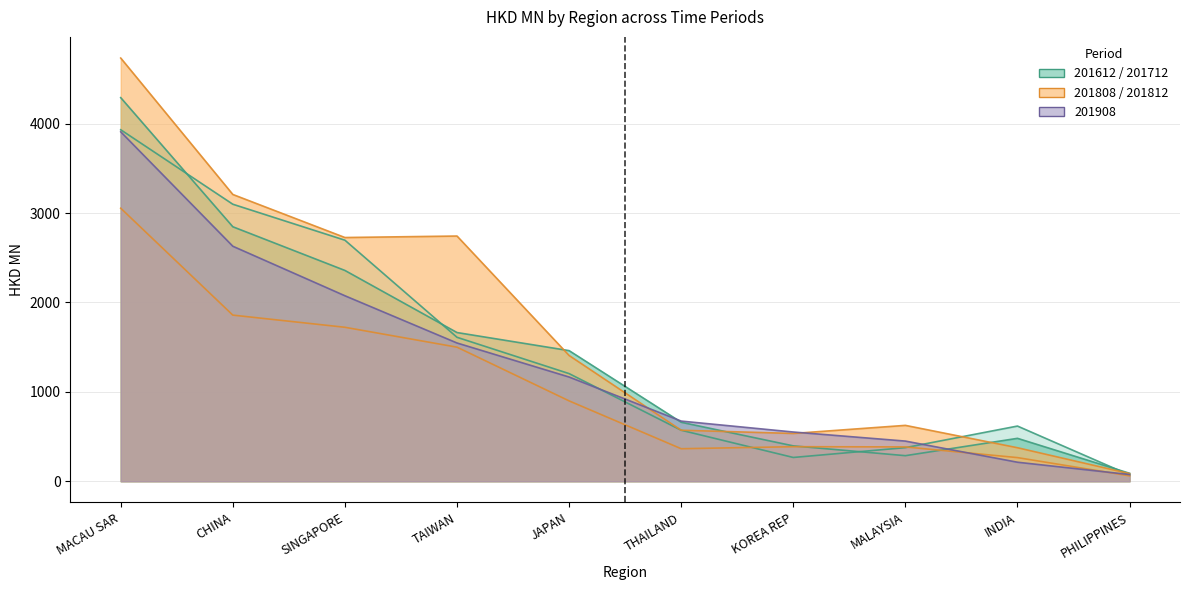

Rank the series at MACAU SAR from highest to lowest value.

201812, 201712, 201612, 201908, 201808